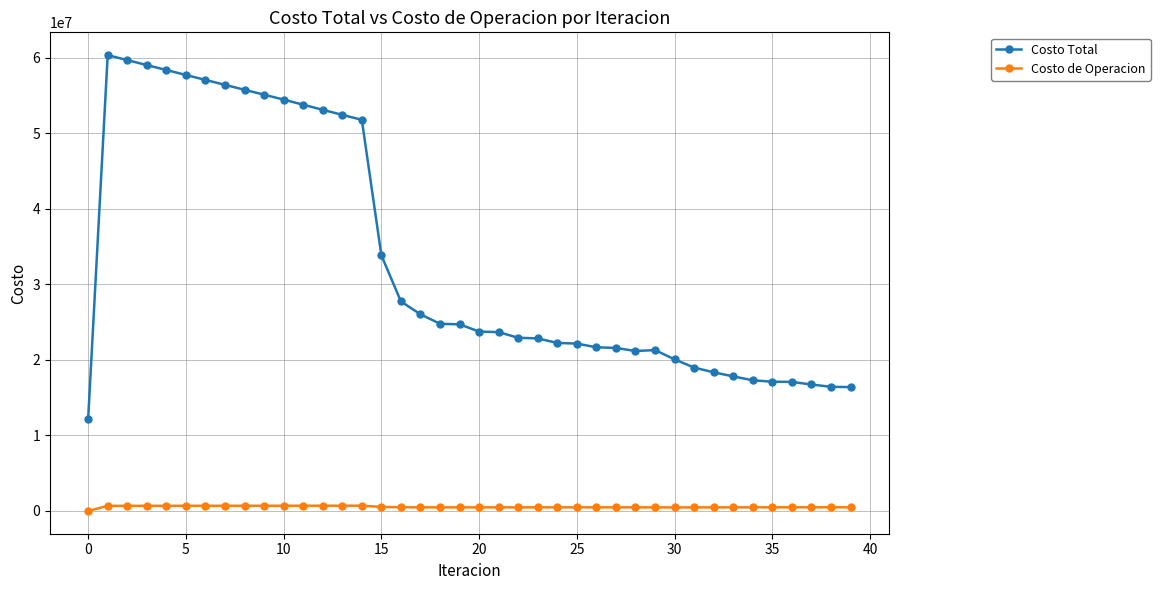

Rank the series by their average value, from highest to lowest.

Costo Total, Costo de Operacion